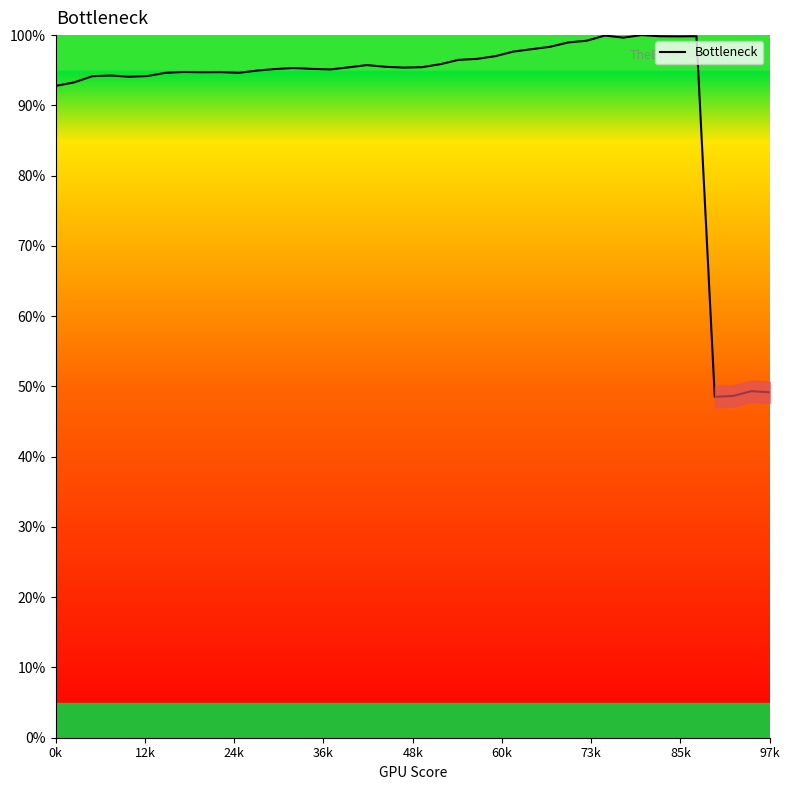

What is the greatest value displayed?

100.0